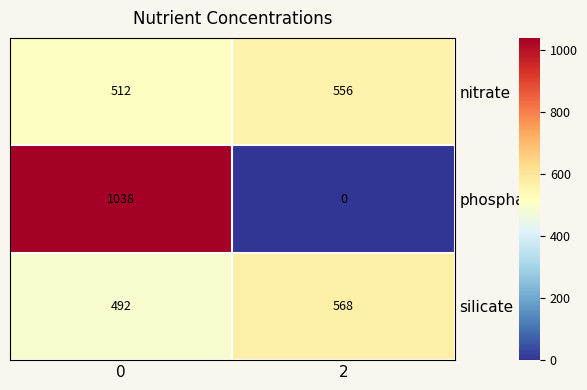

Reading right to left, transcribe all the data shown in this chart.

nitrate: 556	512
phosphate: 0	1038
silicate: 568	492